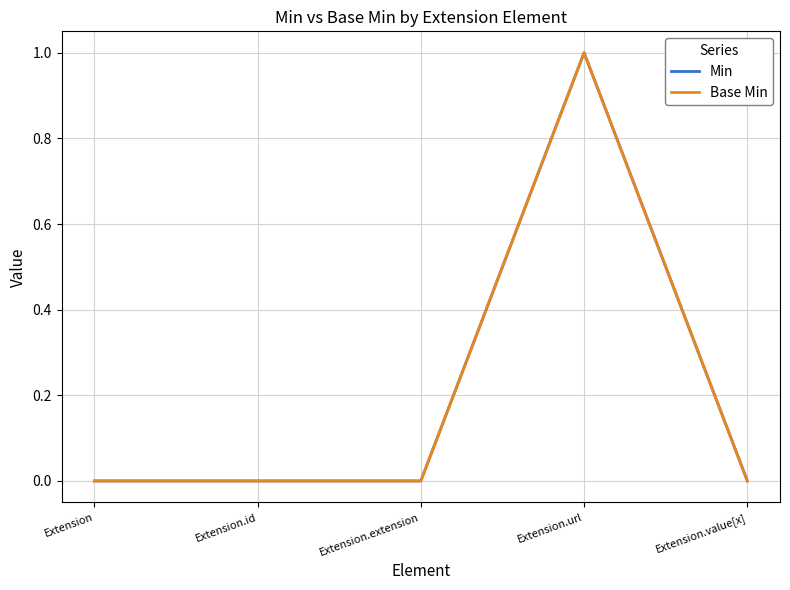

Does the chart have visible grid lines?

Yes